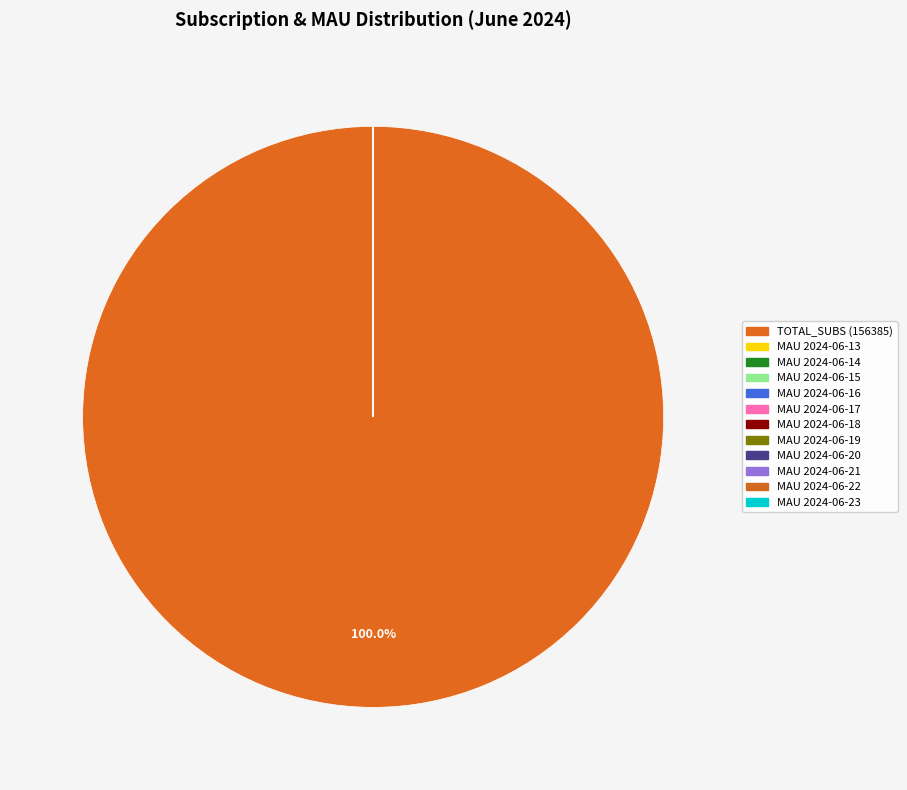

Is it true that MAU 2024-06-15 is 1% of the pie?

False